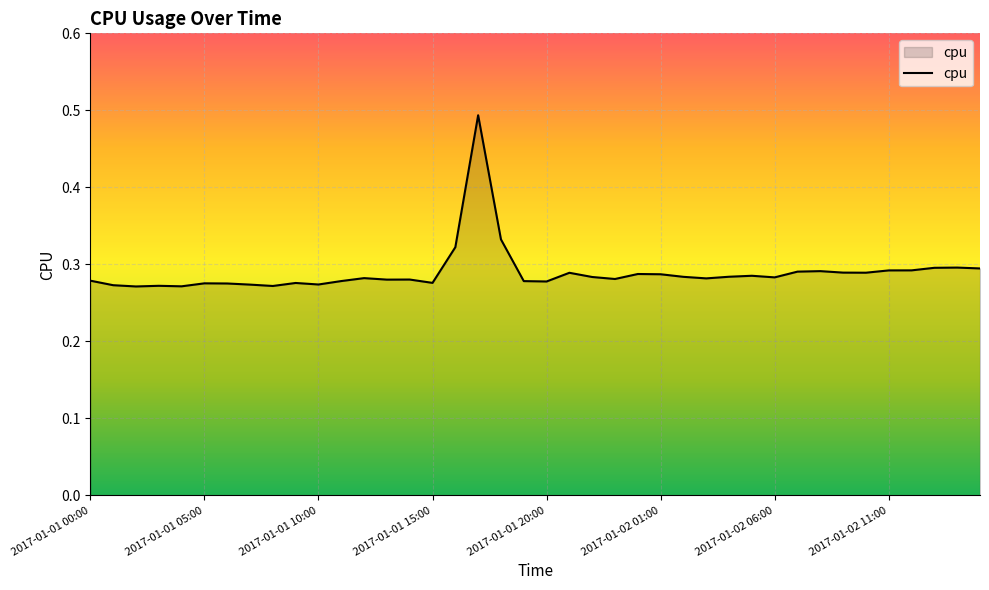

The chart shows a value of 0.4 at 2017-01-02 01:00. True or false?

False